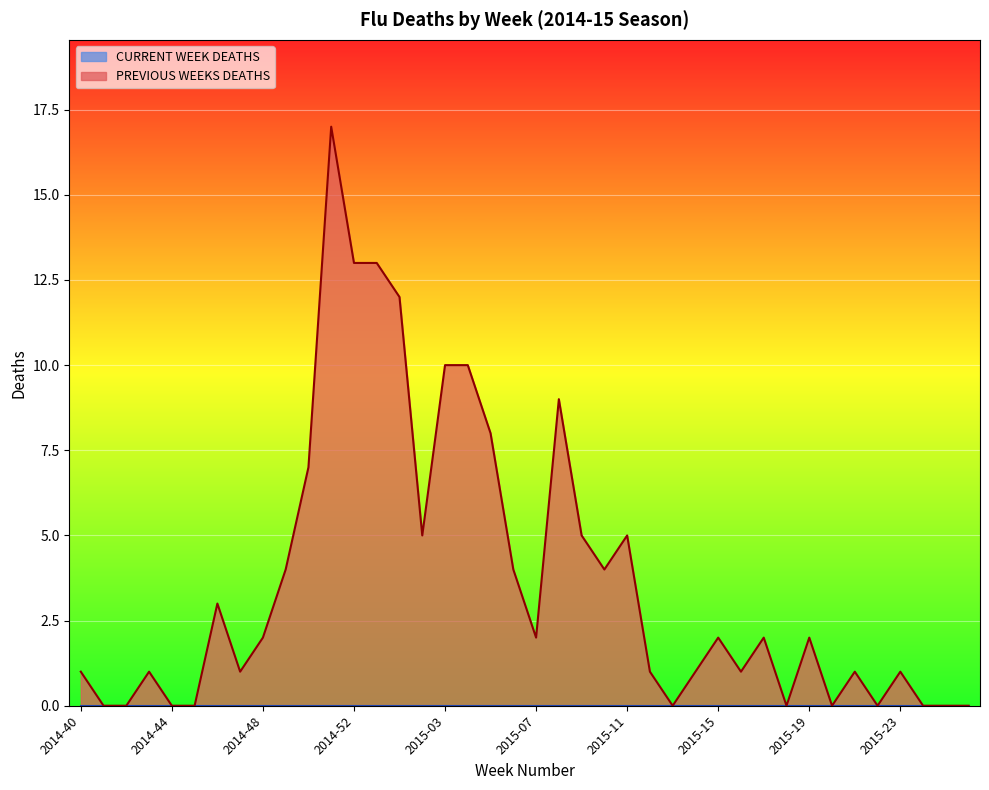

What is the difference between the values at 2015-23 and 2015-22?

1